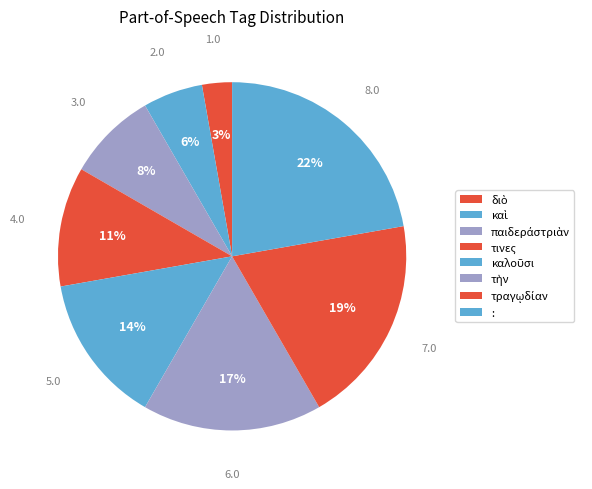

Is there a majority slice in this chart?

No